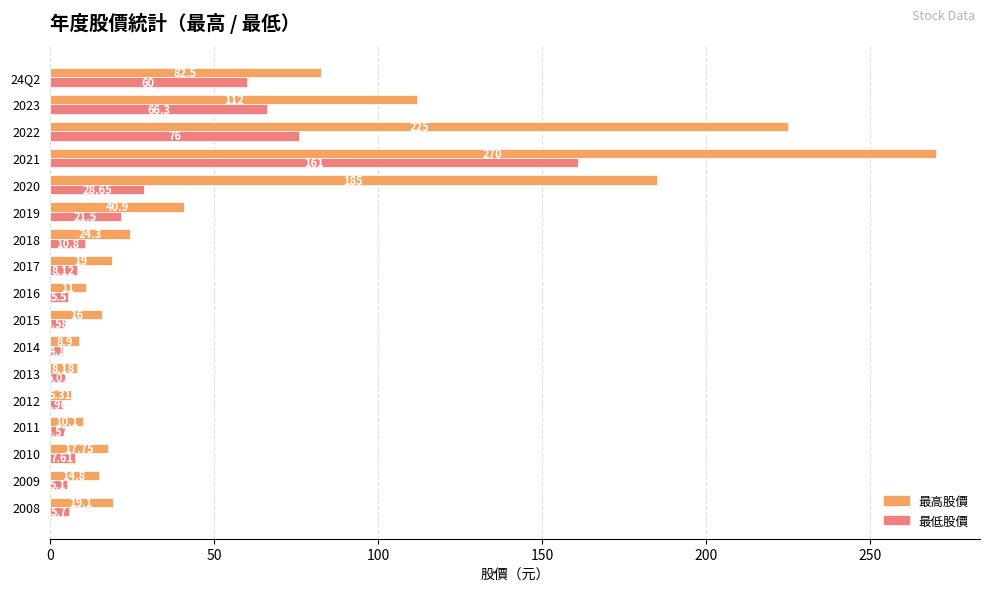

What is the highest value of the 最低股價 series?

161.0